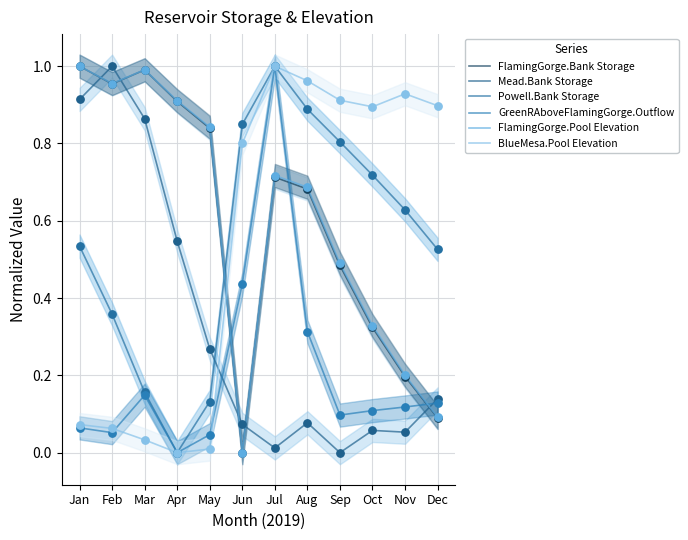

At how many categories does at least one series exceed 0?

12